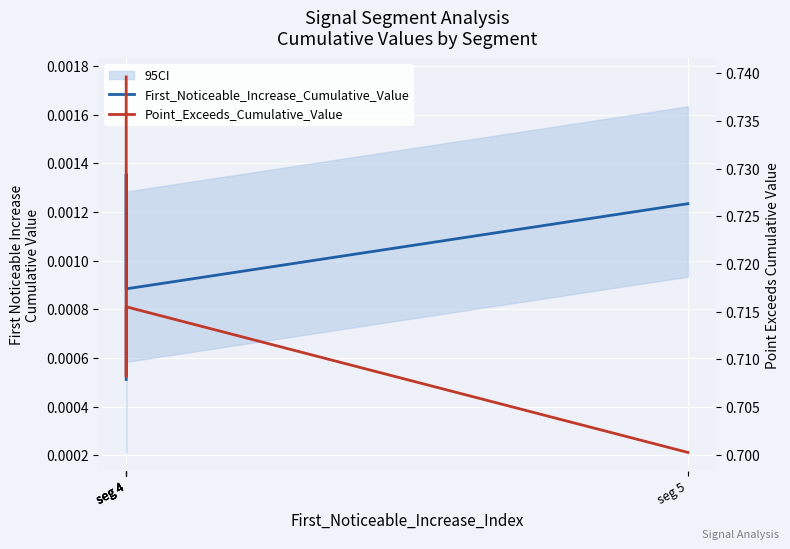

Which series has the largest total across all categories?

Point_Exceeds_Cumulative_Value